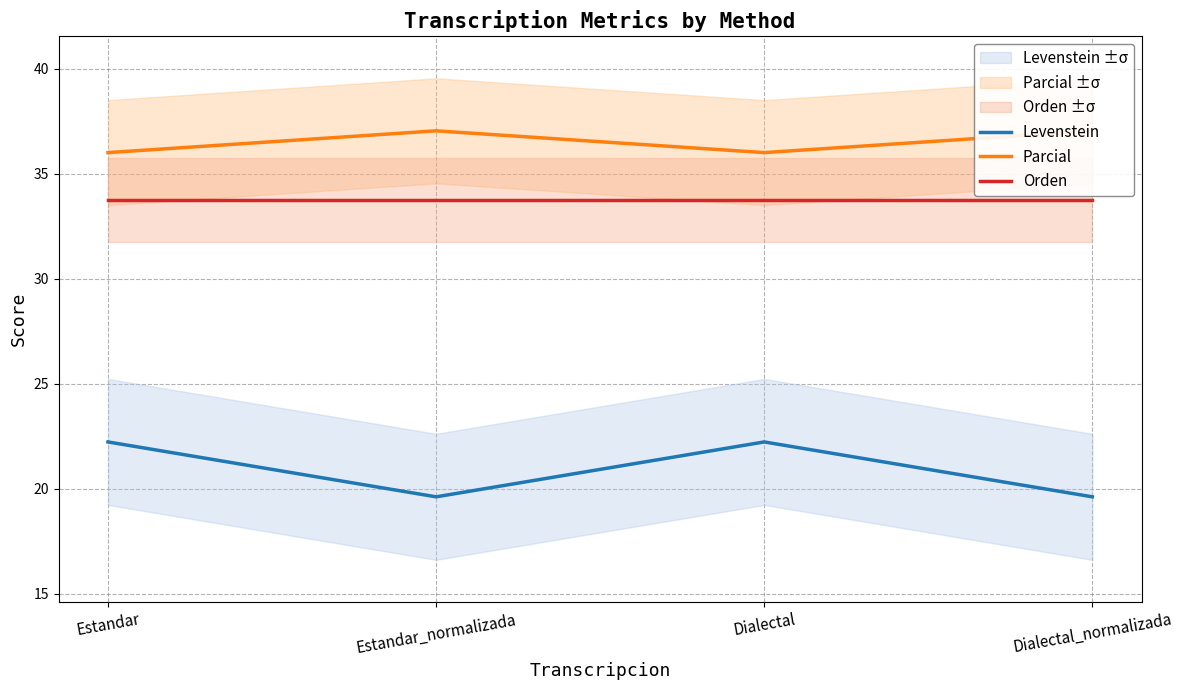

How many data points does each series have?

4